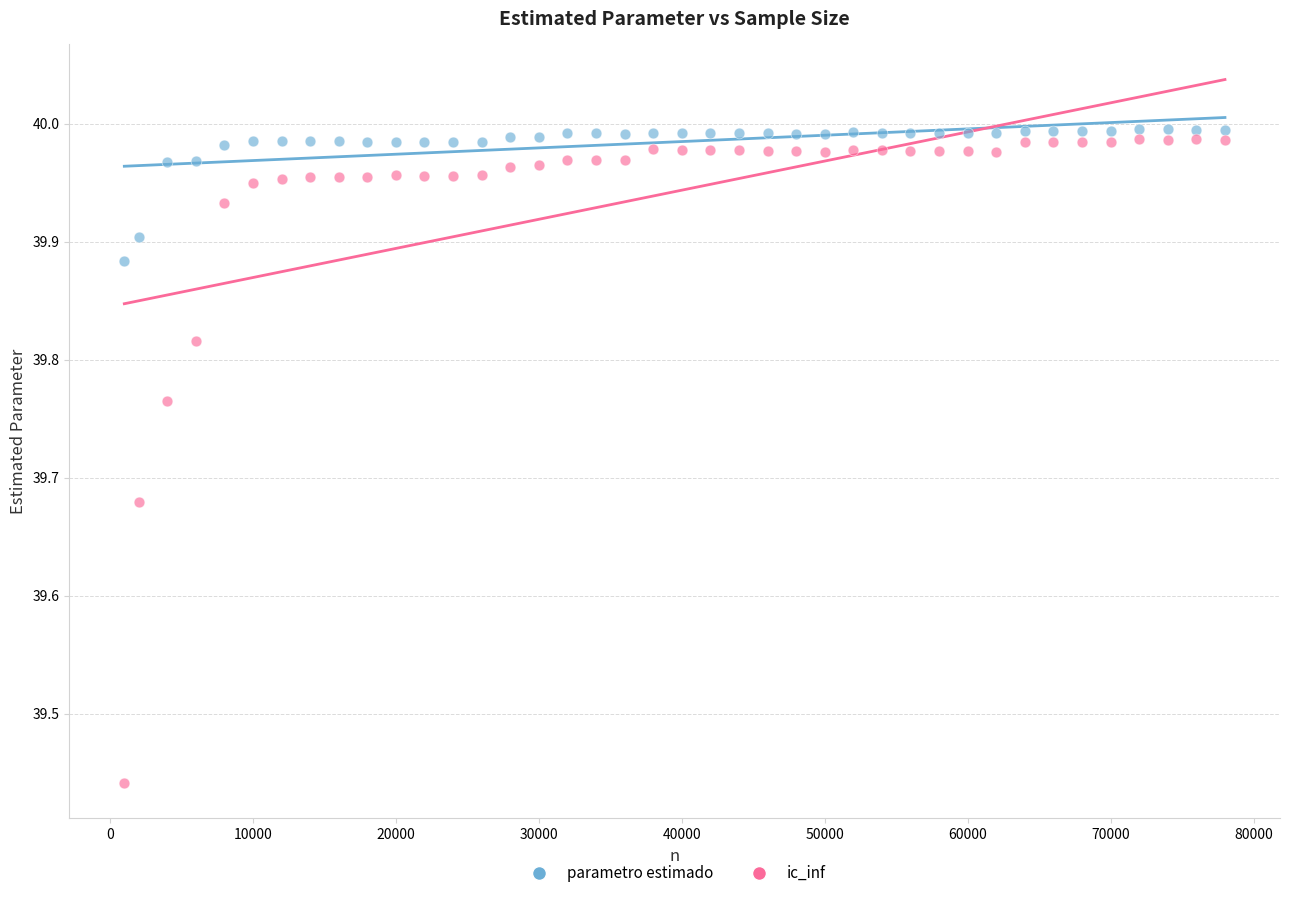

What is the X range (max minus min) for the scatter plot?

77000.0